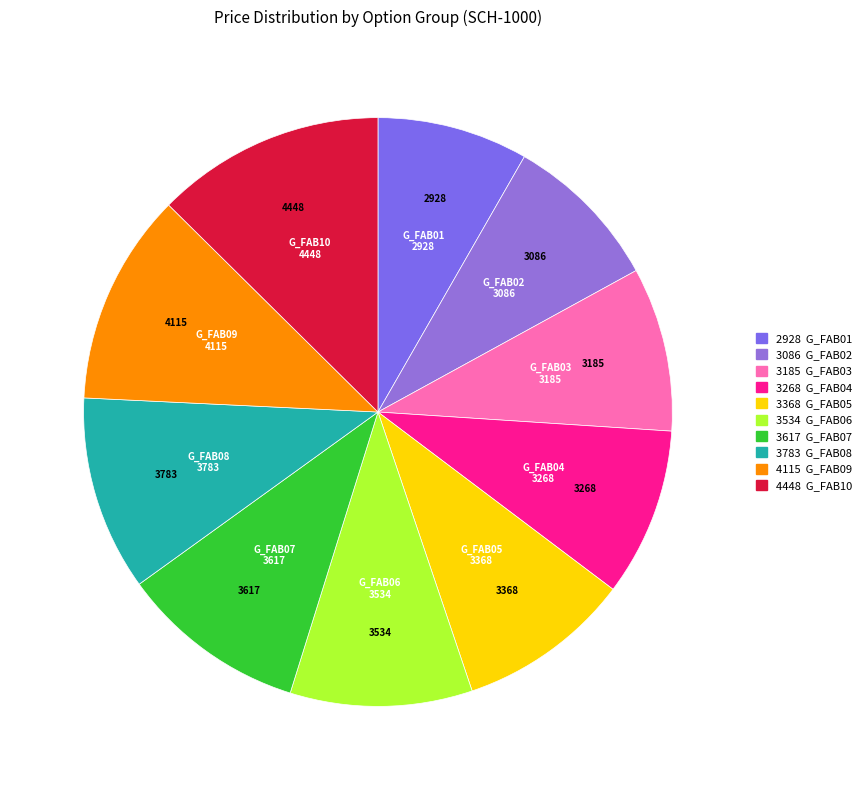

Which slice is the largest?

G_FAB10